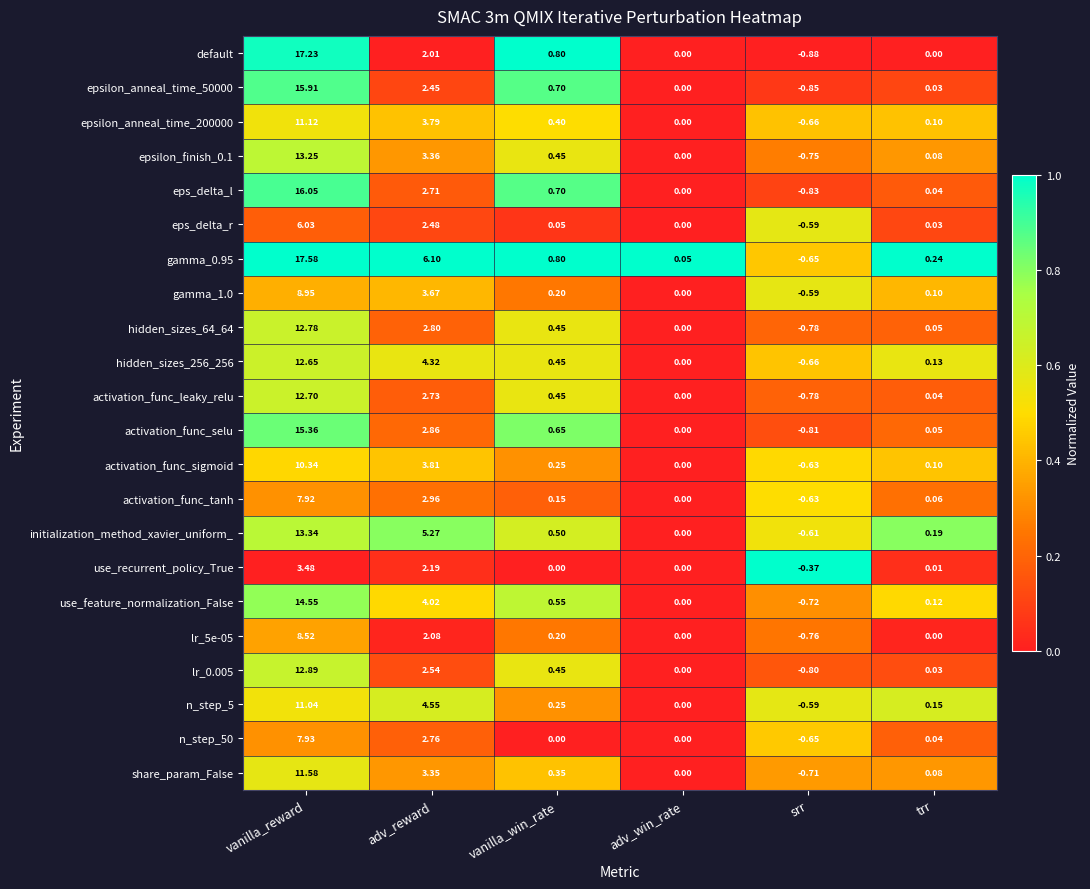

Where does the hidden_sizes_64_64 series first go above 0?

vanilla_reward